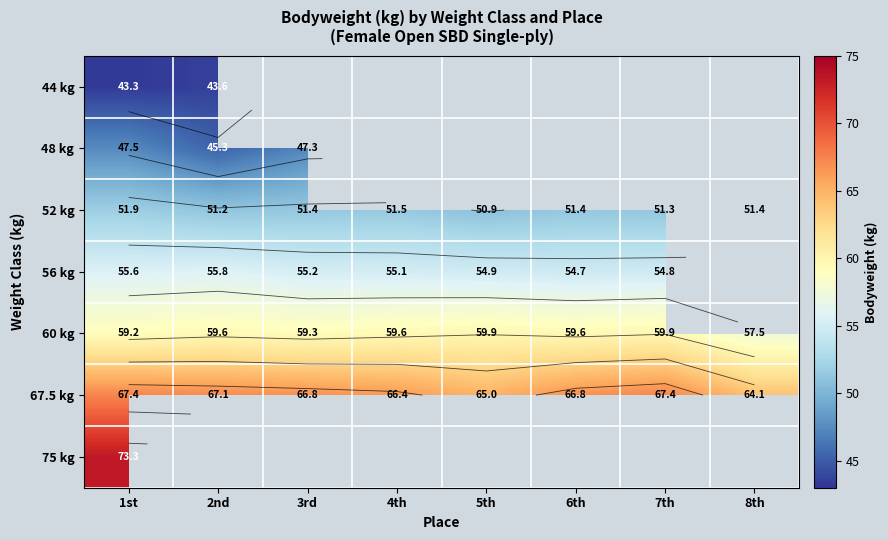

What is the maximum value shown in the chart?

73.3